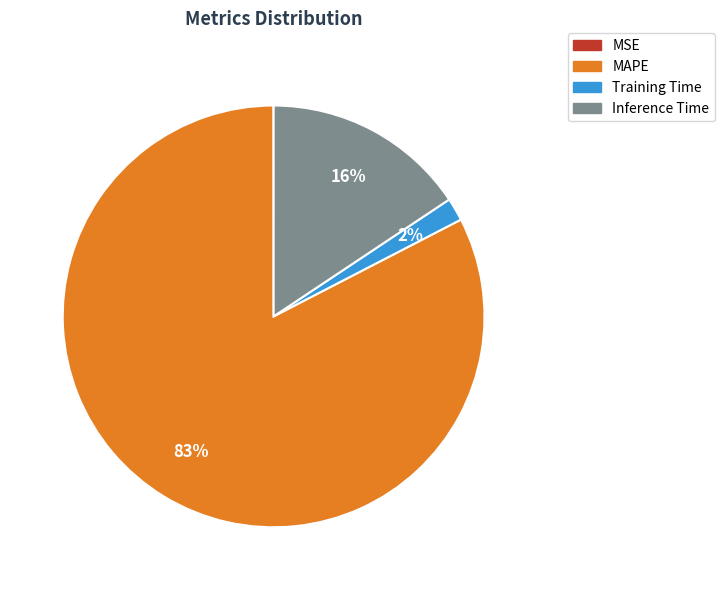

To the nearest percent, what is the difference between the Inference Time and Training Time slice percentages?

14%